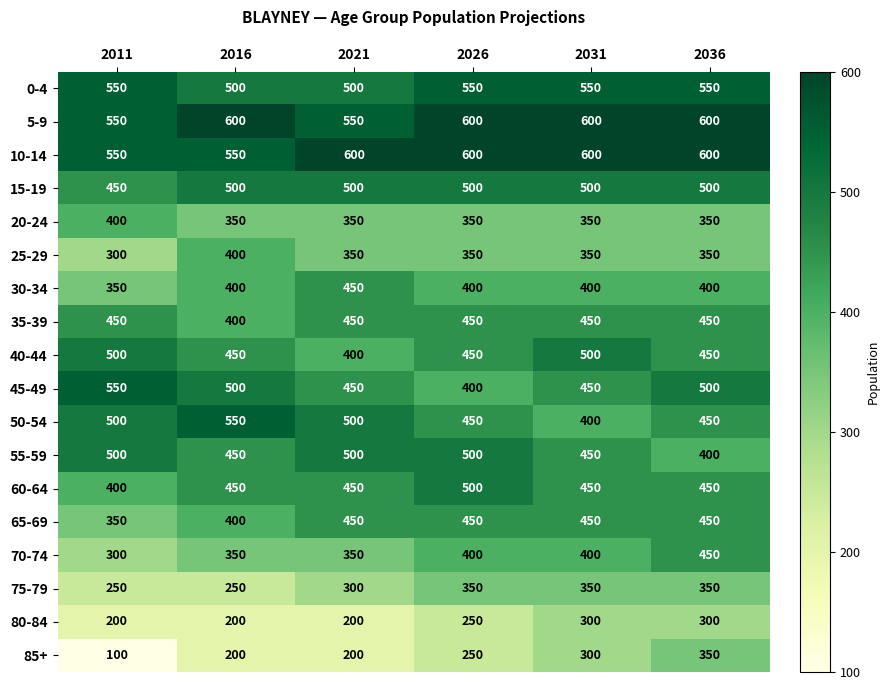

Which series has the largest range (max minus min)?

85+